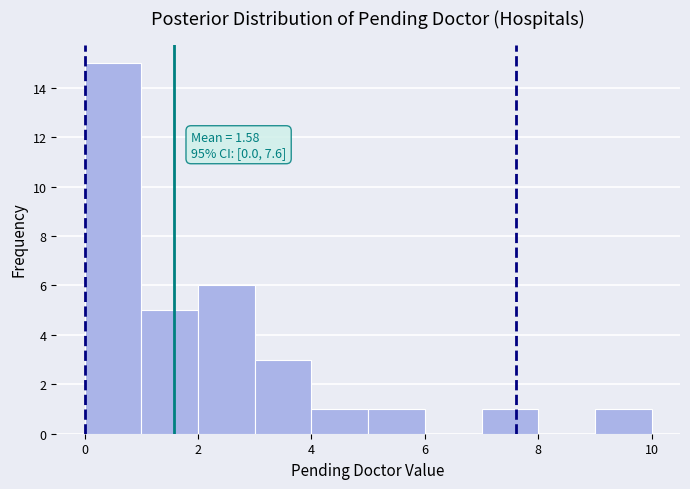

Which range on the x-axis has the tallest bar?

0 to 1